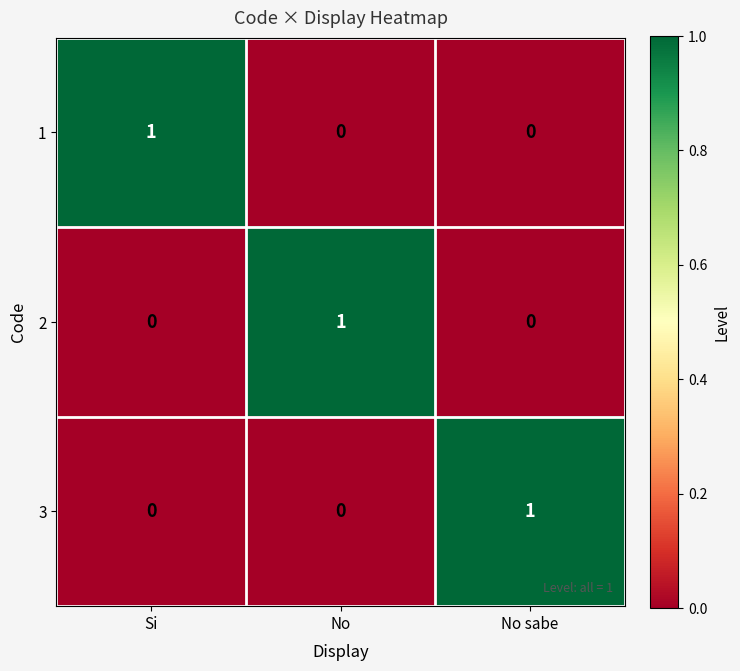

The 1 series shows 0 at No. True or false?

True